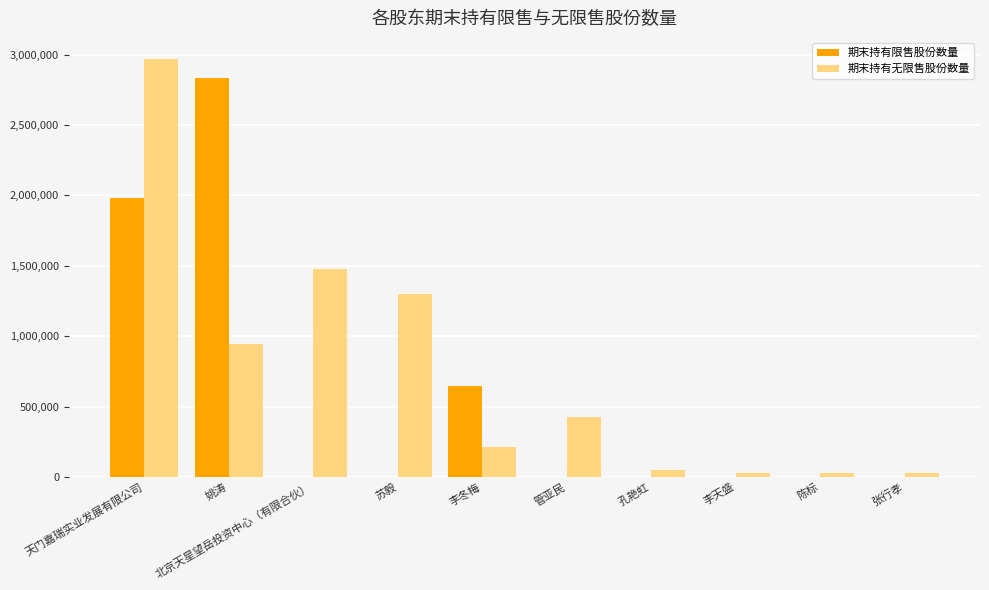

Is the value of 期末持有无限售股份数量 at 张行孝 greater than the value of 期末持有限售股份数量 at 苏毅?

Yes